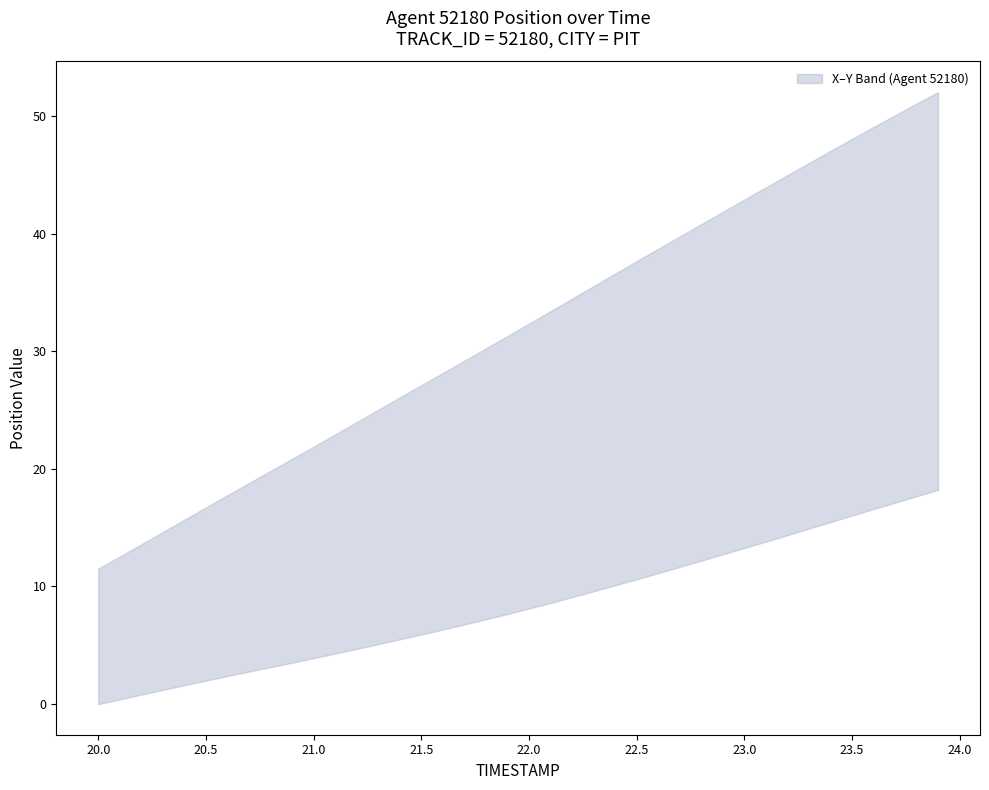

How many lines are shown in the chart?

2